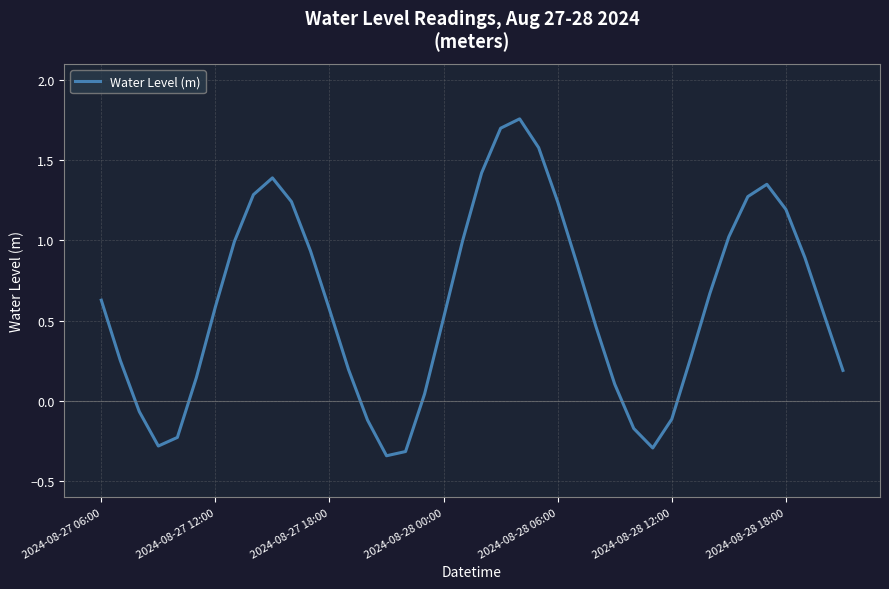

How many lines are shown in the chart?

1